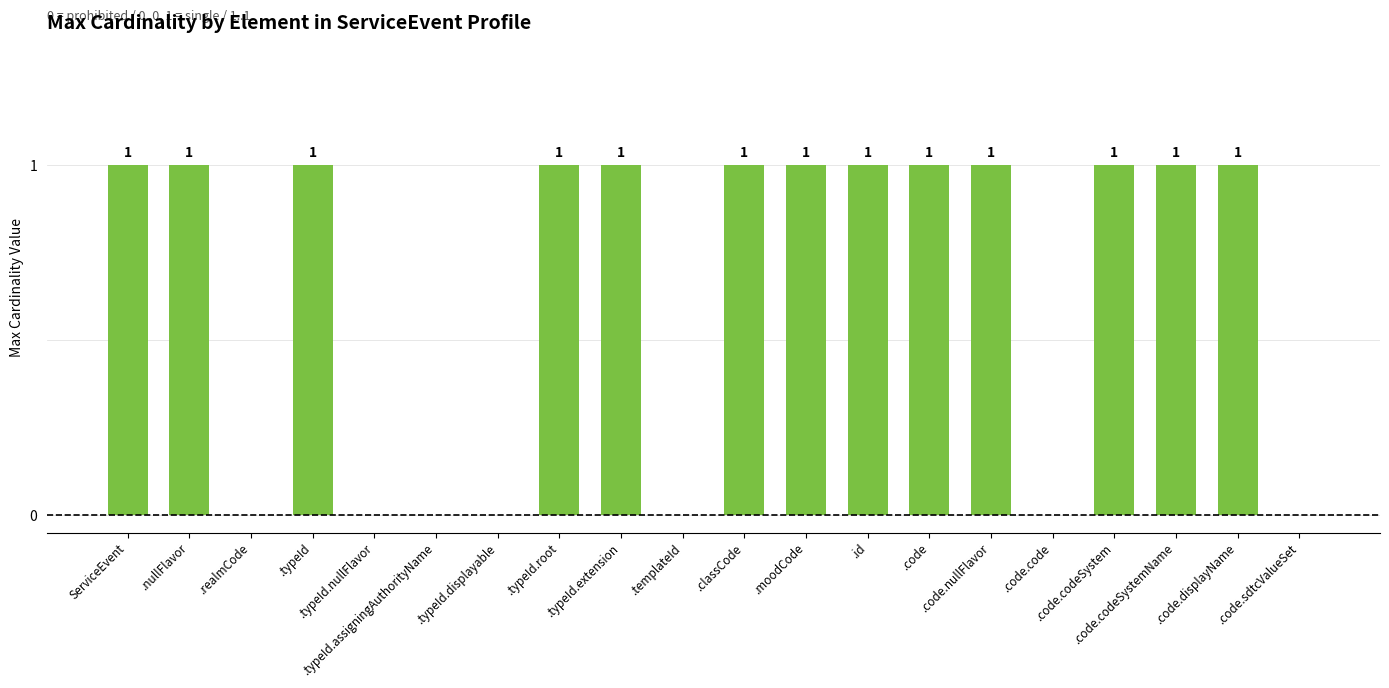

How many values are between 0 and 1?

20